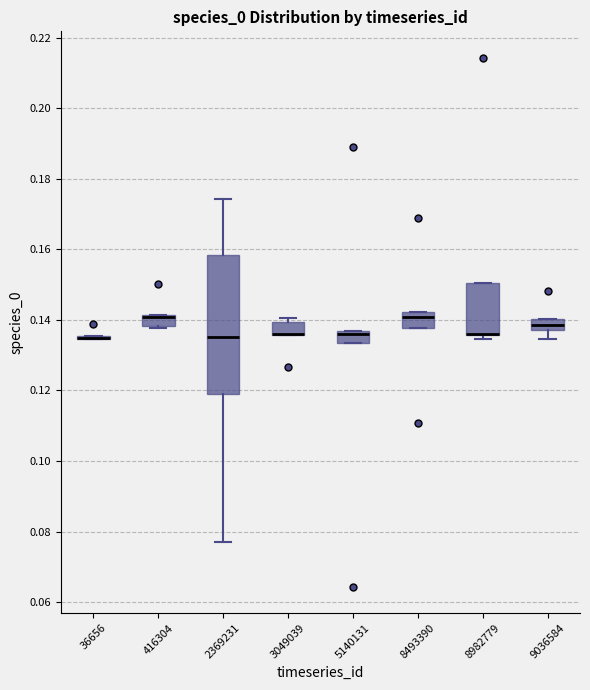

Reading left to right, transcribe this box plot: for each box, give where its median line is, the range the box spans, and where its two whiskers end, as read against the y-axis. The values are not printed on the chart, so give them approximately, as read against the axis.

36656: box collapsed to a line at 0.134, whiskers 0.134 to 0.136
416304: median 0.140 (drawn on the box's upper edge), box 0.138 to 0.142, whiskers 0.138 (just below the box's lower edge) to 0.142
2369231: median 0.136, box 0.118 to 0.158, whiskers 0.076 to 0.174
3049039: median 0.136 (drawn on the box's lower edge), box 0.136 to 0.140, whiskers 0.136 to 0.140 (just above the box's upper edge)
5140131: median 0.136 (just below the box's upper edge), box 0.134 to 0.136, whiskers 0.134 to 0.136
8493390: median 0.140, box 0.138 to 0.142, whiskers 0.138 to 0.142
8982779: median 0.136 (drawn on the box's lower edge), box 0.136 to 0.150, whiskers 0.134 to 0.150
9036584: median 0.138 (inside the box), box 0.138 to 0.140, whiskers 0.134 to 0.140